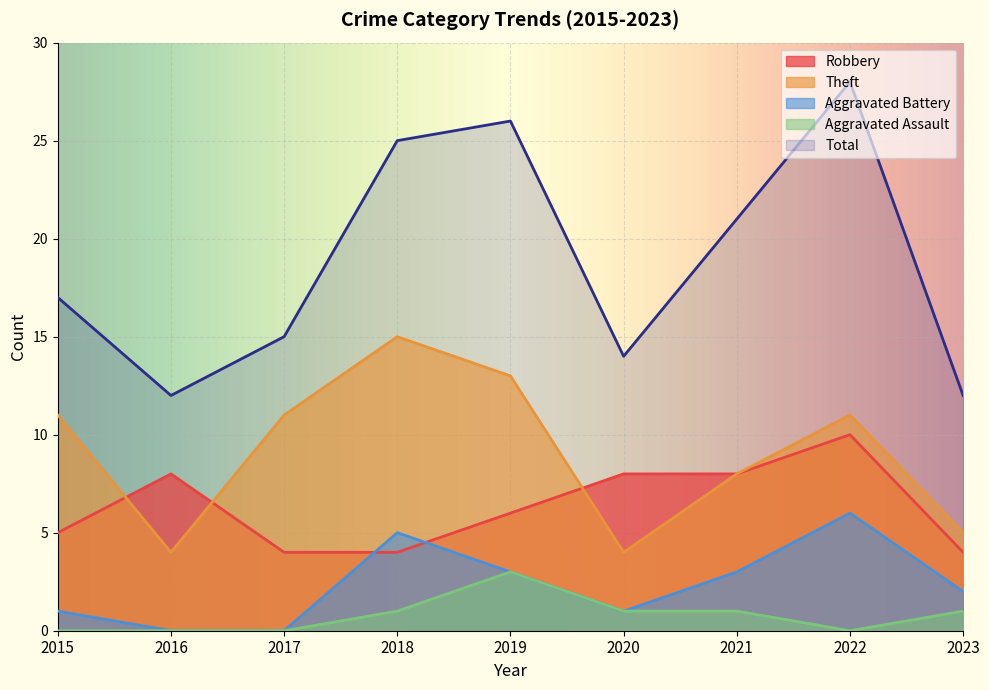

How many times do Robbery and Theft cross each other?

3